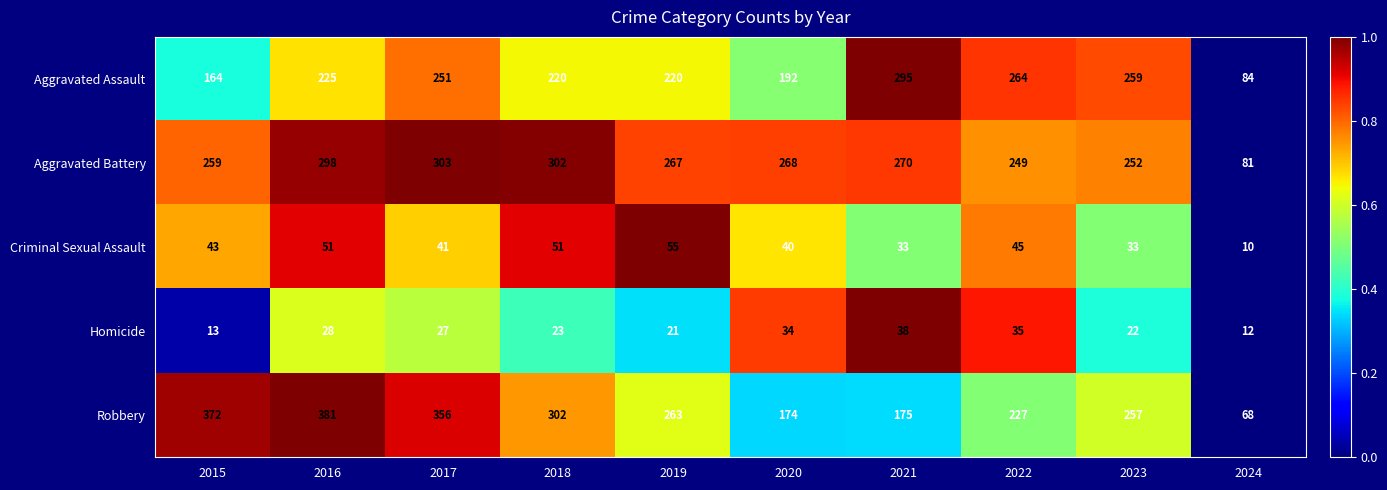

What is the average value of the Aggravated Battery series?

255